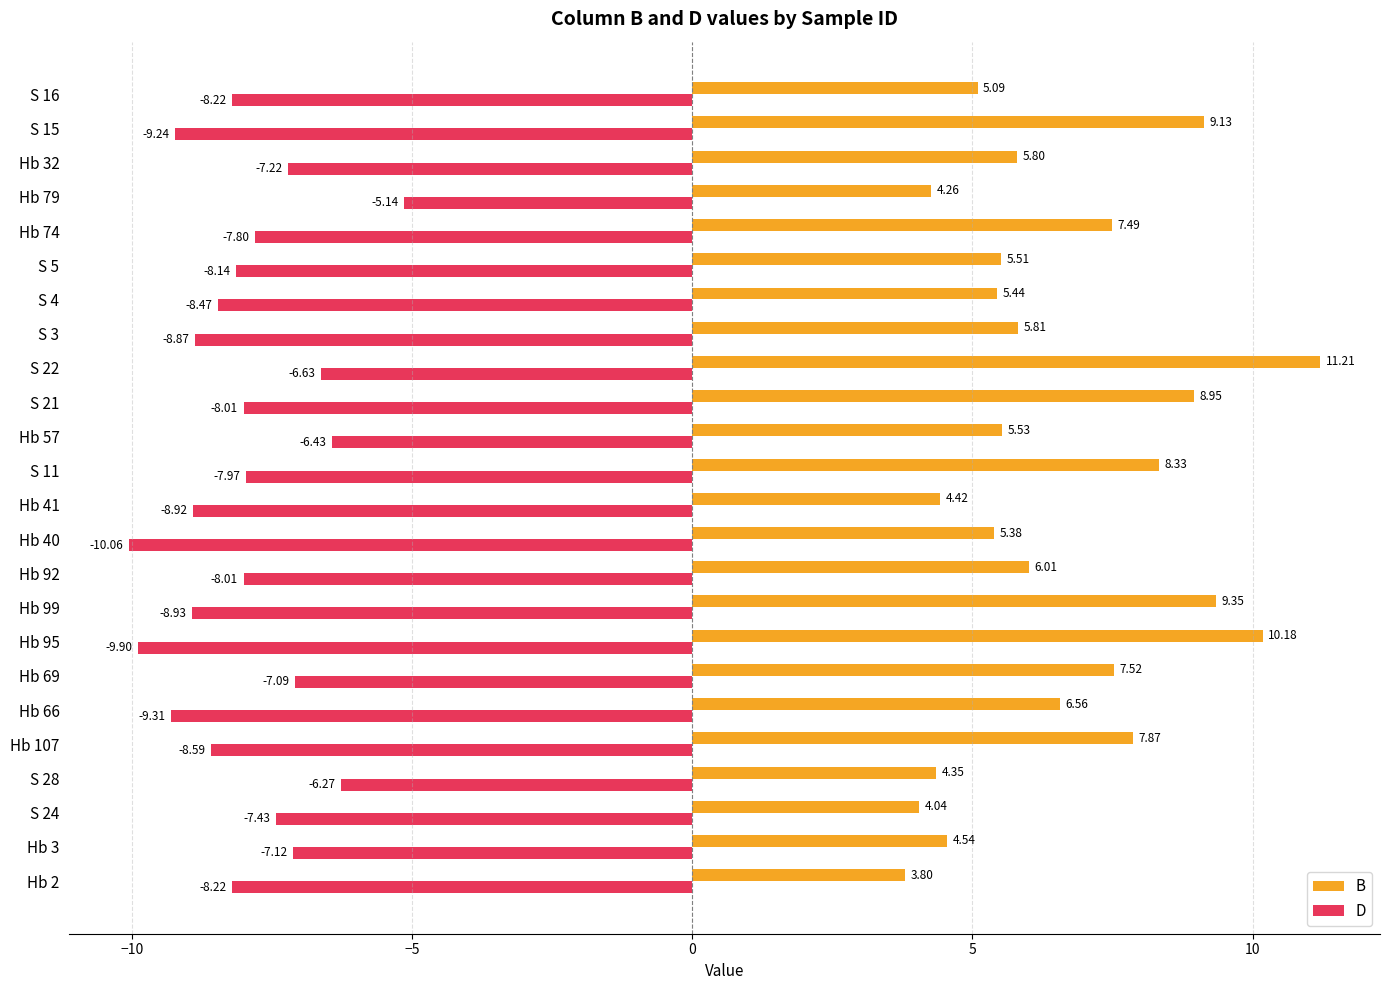

Which series has the widest spread of values?

B